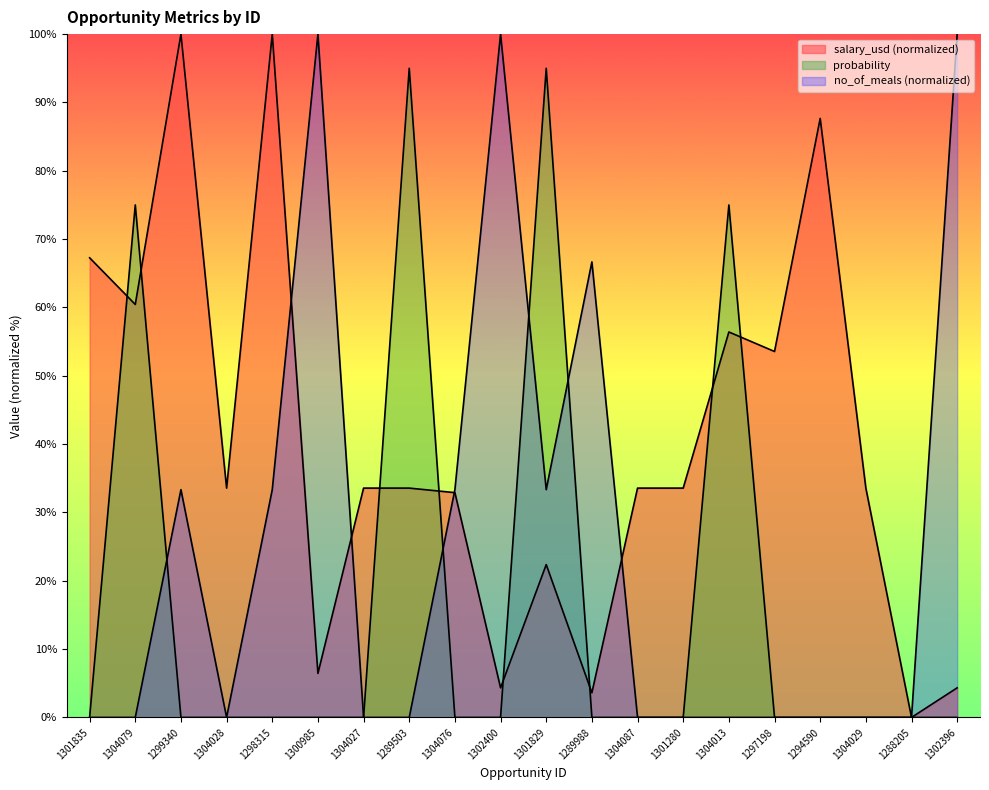

What is the average value of the salary_usd series?

40.0